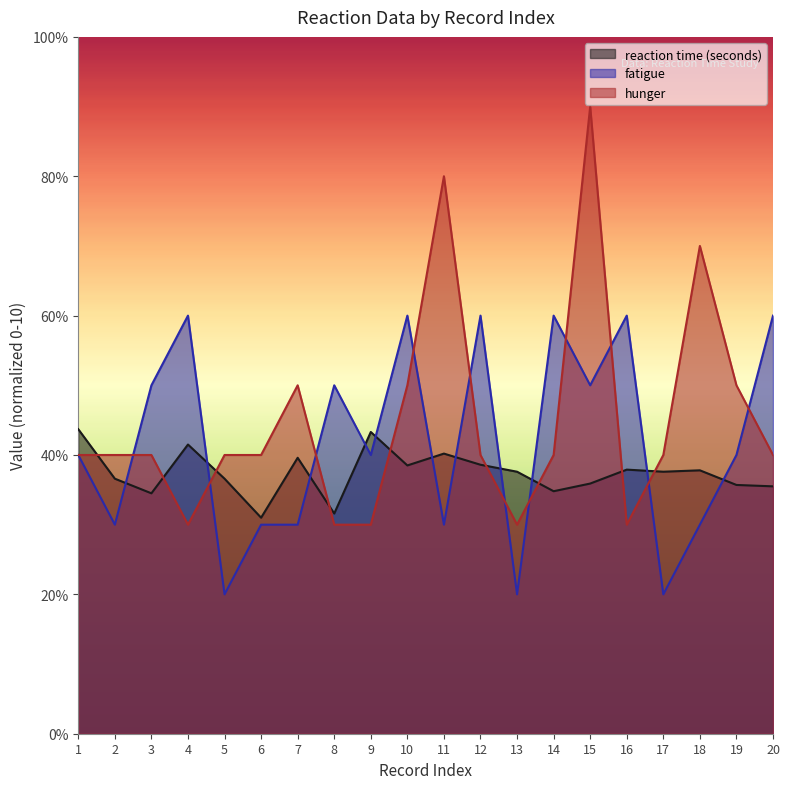

Where is reaction time (seconds) nearest to the value 3?

6